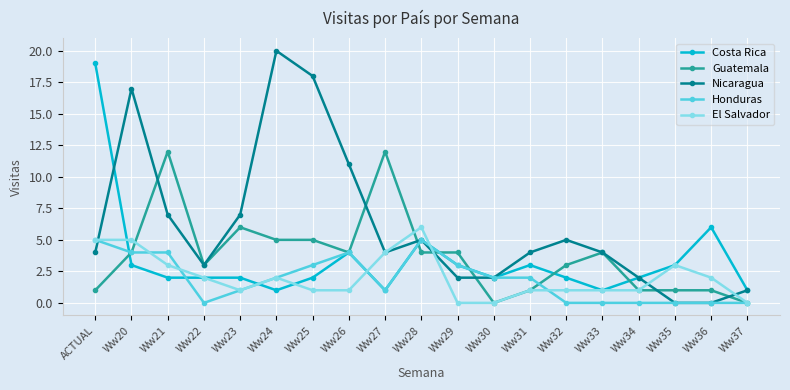

Count the Honduras values in the range 0 to 4.

17